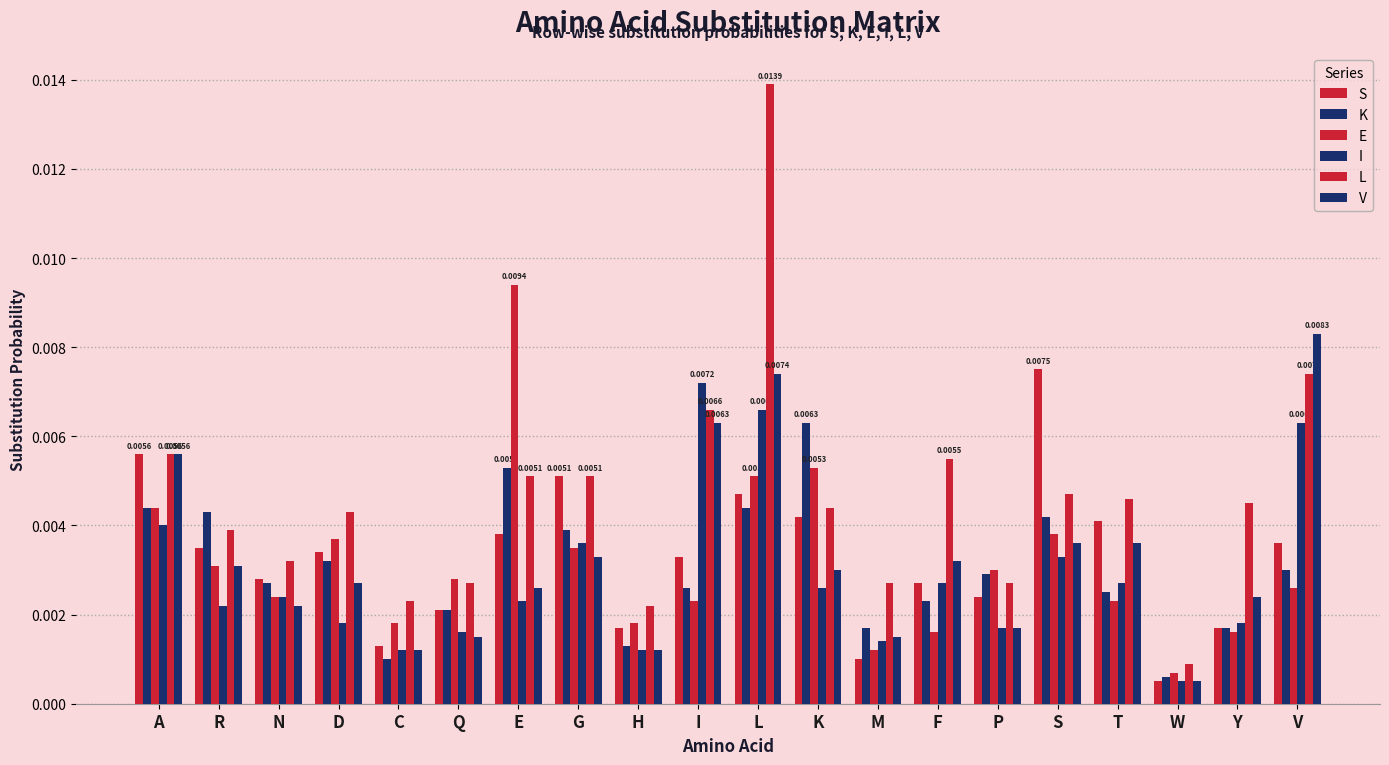

Count the number of categories in the chart.

20